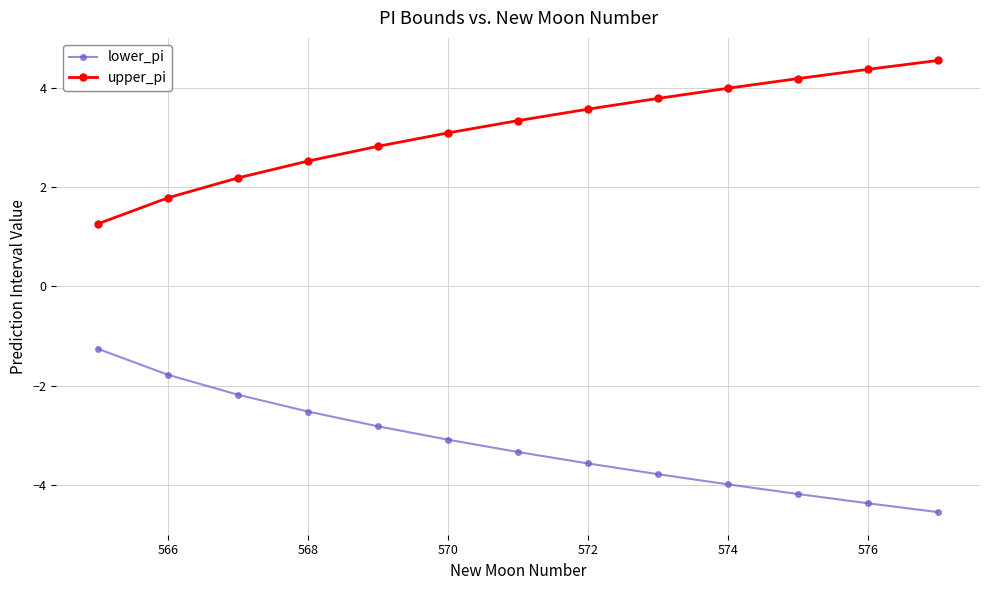

True or false: upper_pi has more than 2 interior local peaks.

False